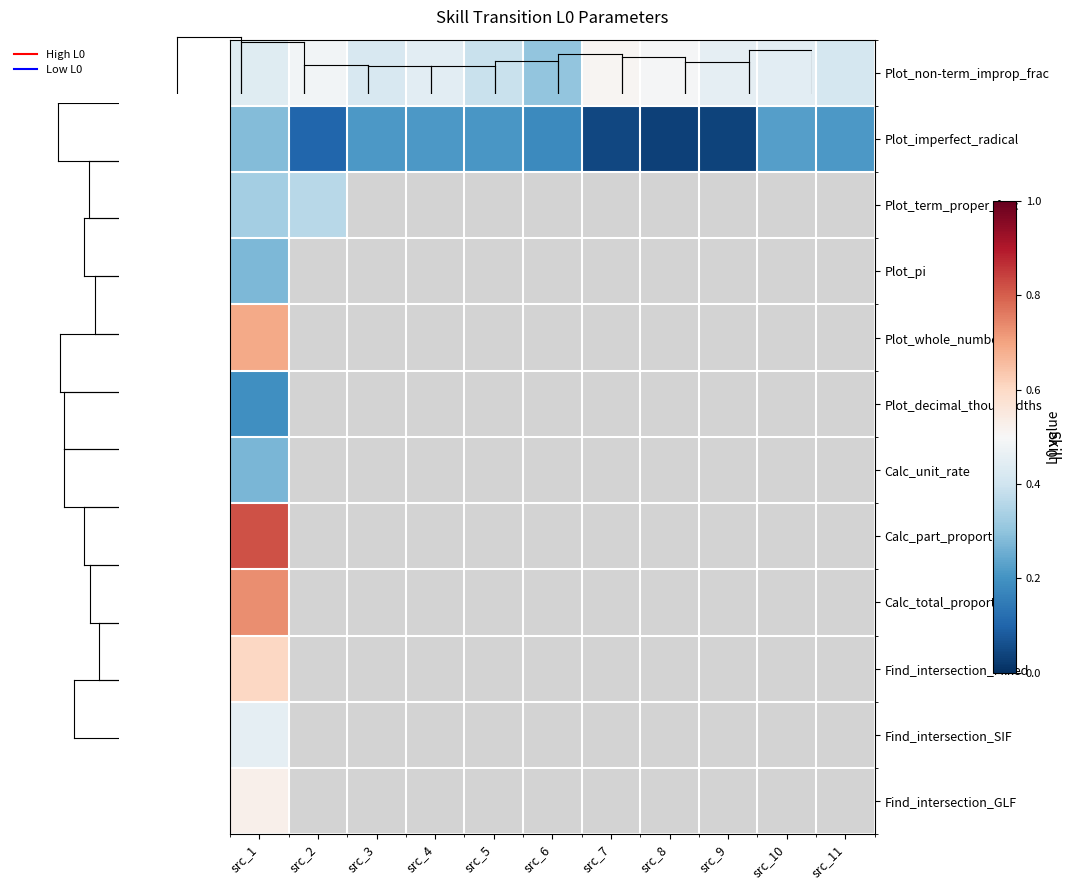

Between src_9 and src_10, which series saw the biggest shift?

Plot_imperfect_radical